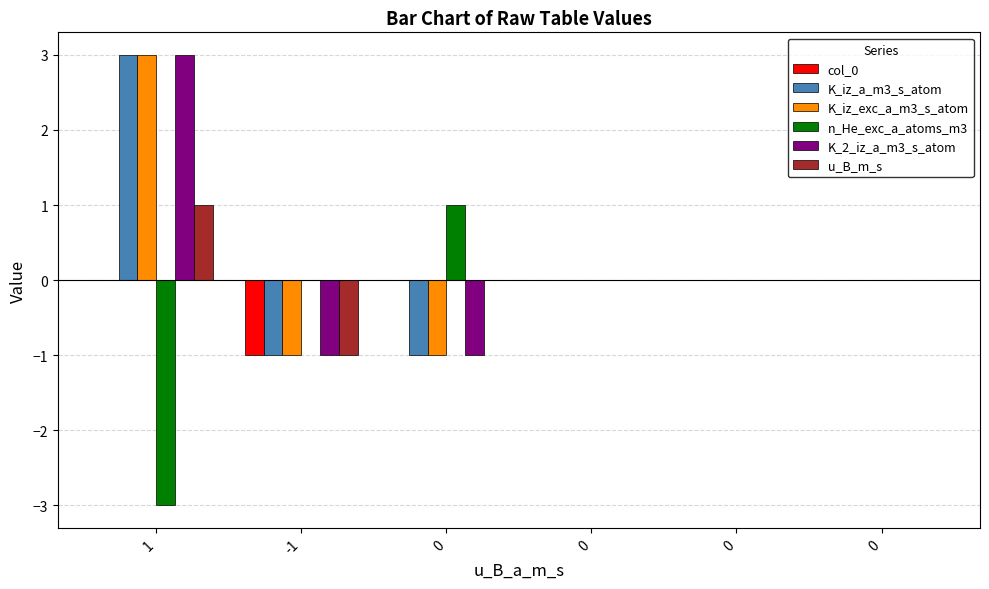

What is the minimum value for K_iz_a_m3_s_atom?

-1